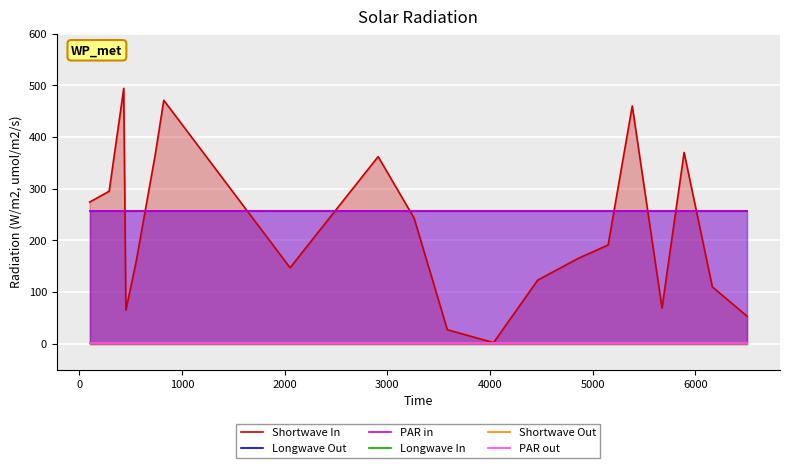

How many data points in Shortwave In are above 191?

9